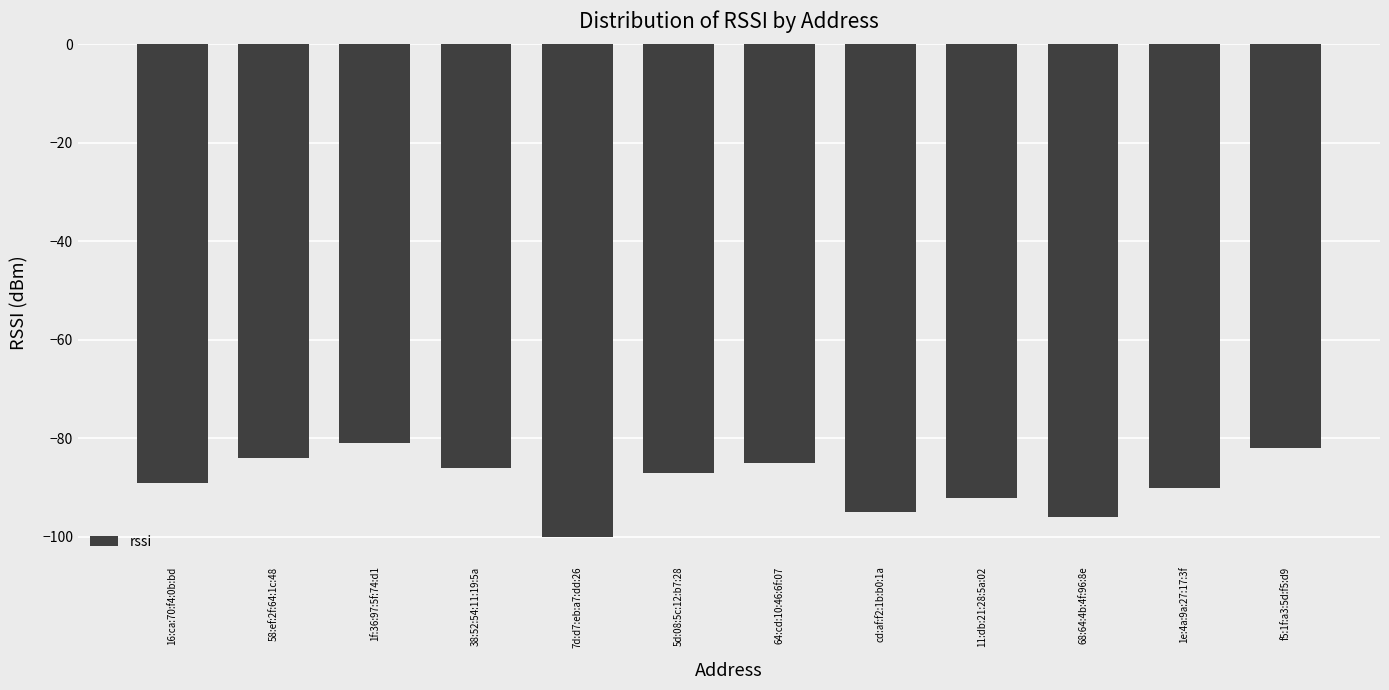

How many bars are there in total?

12